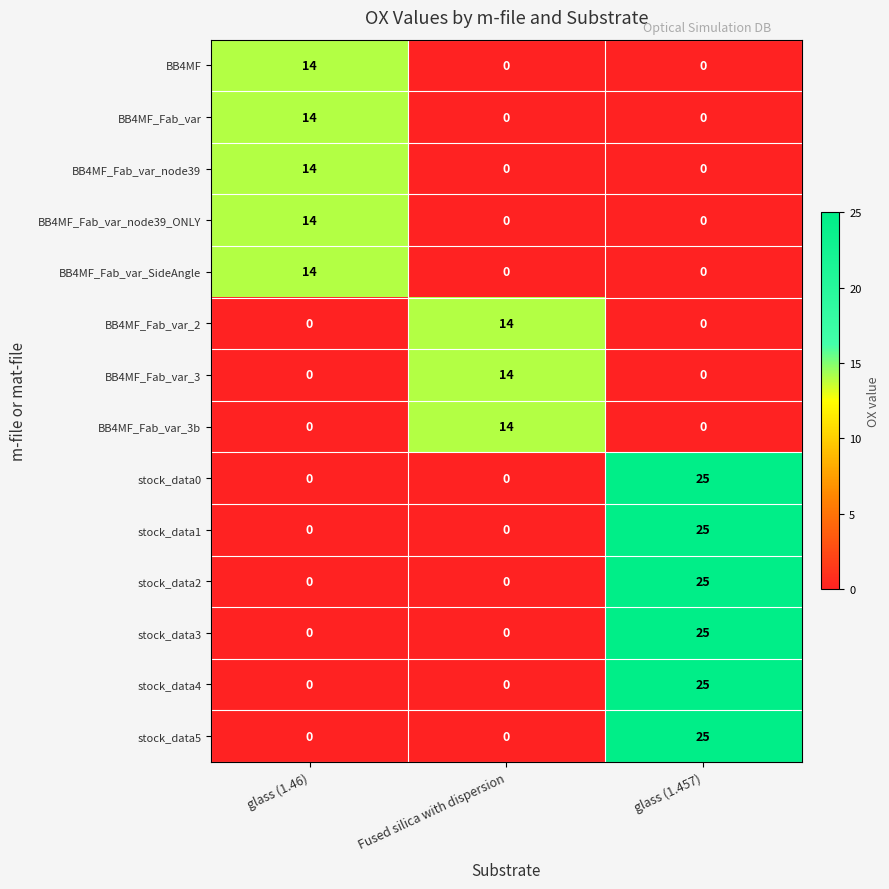

What is the greatest value displayed?

25